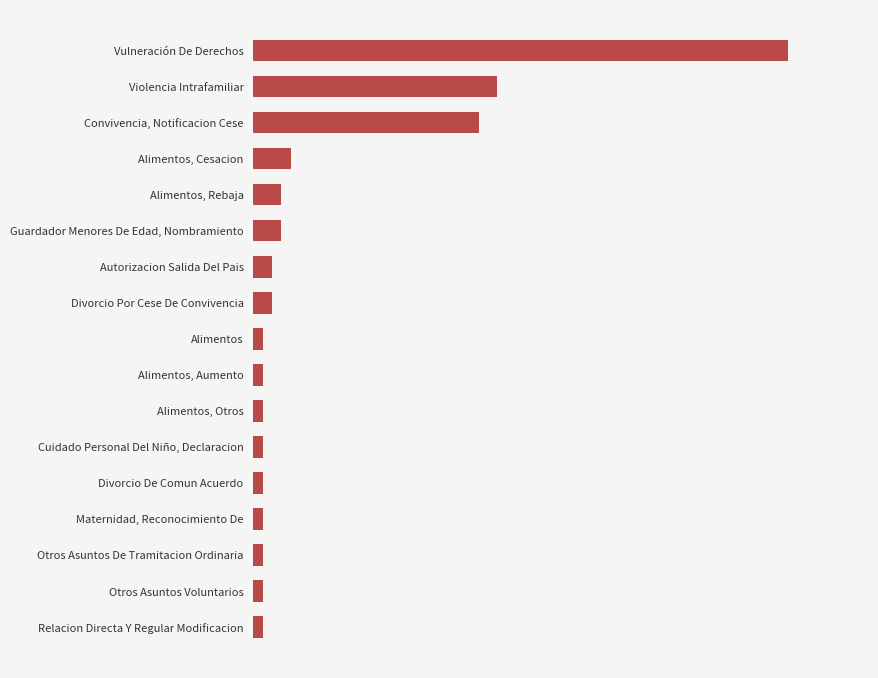

What is the smallest value displayed?

1